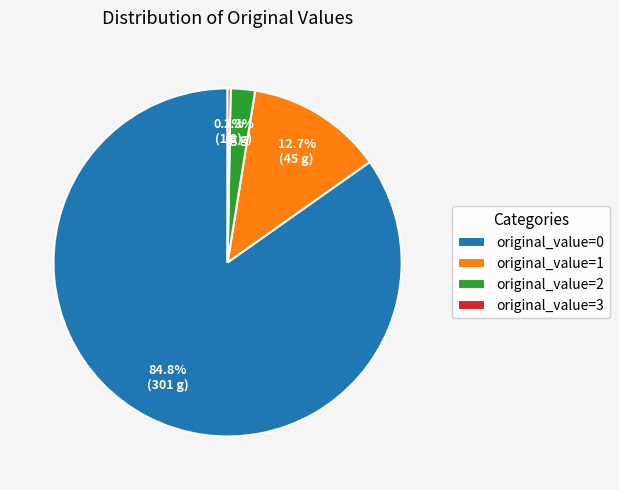

Rank the categories by value from highest to lowest.

original_value=0, original_value=1, original_value=2, original_value=3